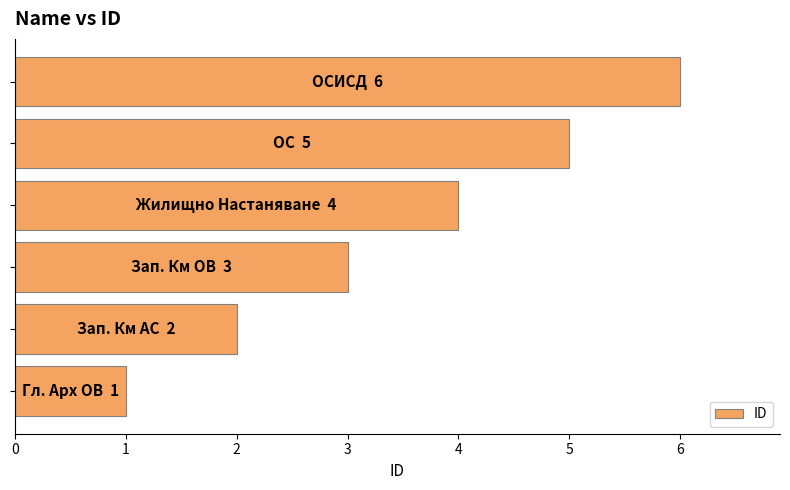

What is the maximum value shown in the chart?

6